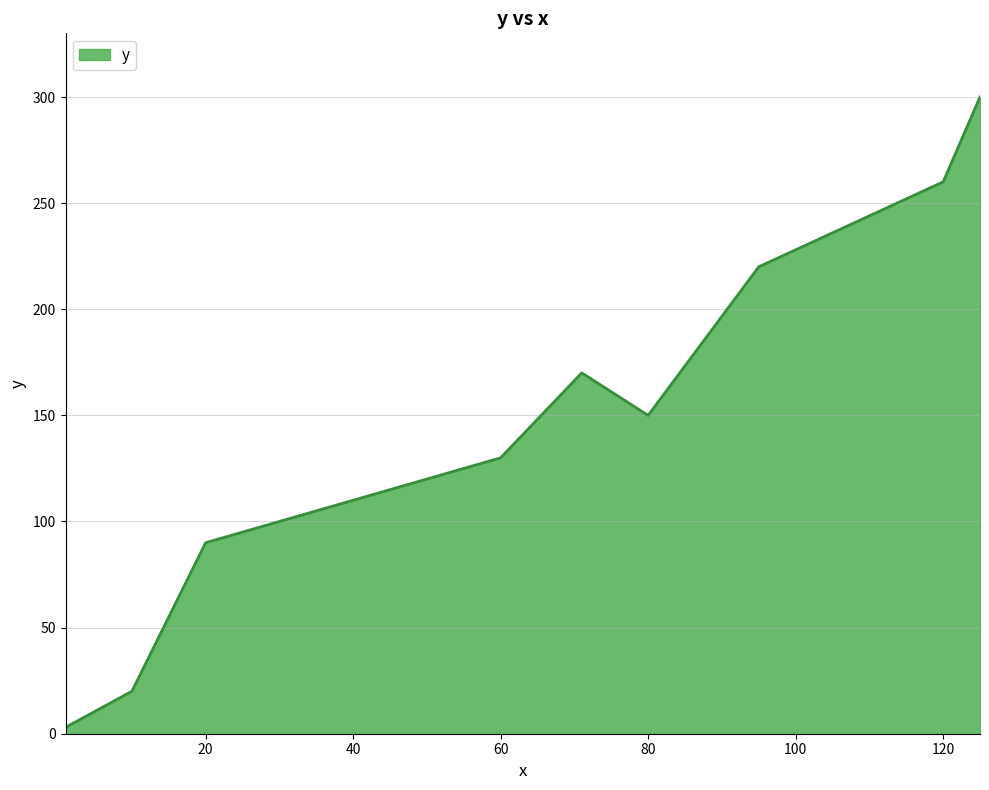

What is the greatest value displayed?

300